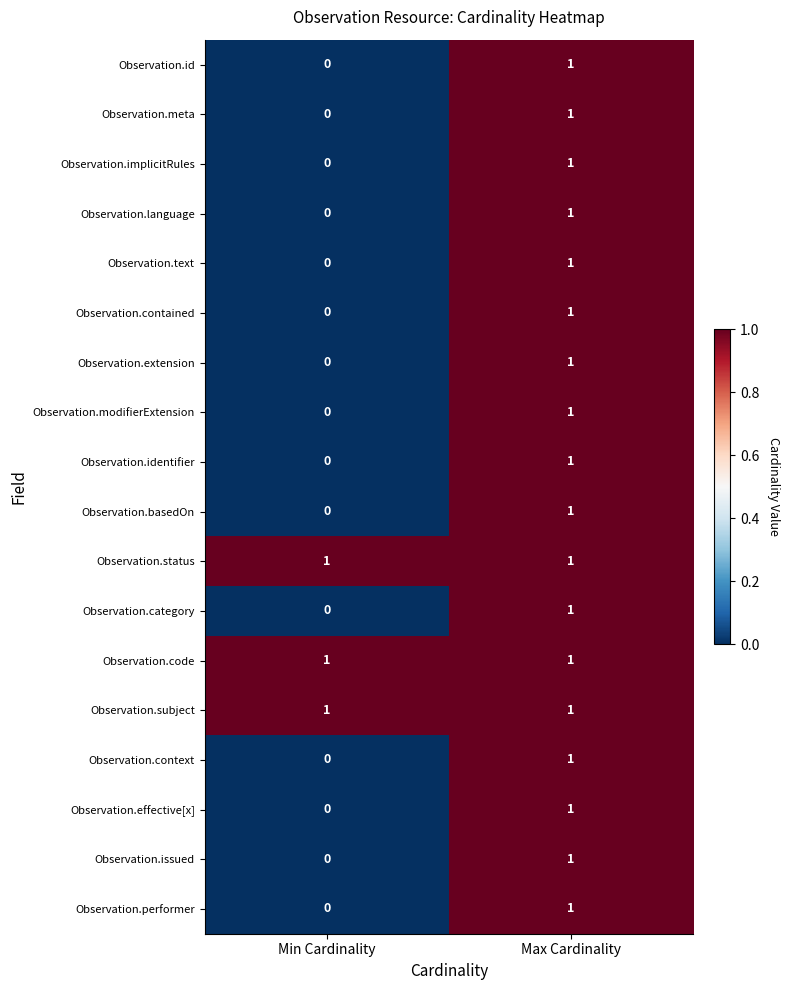

The value of Observation.performer at Min Cardinality is -1. True or false?

False